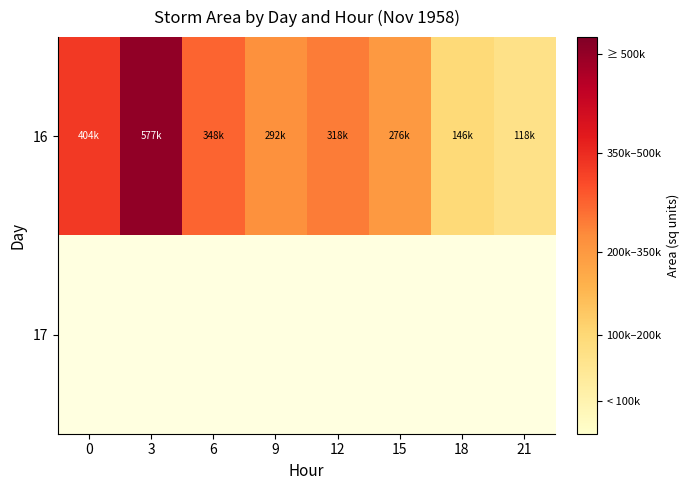

Which series has the largest range (max minus min)?

16